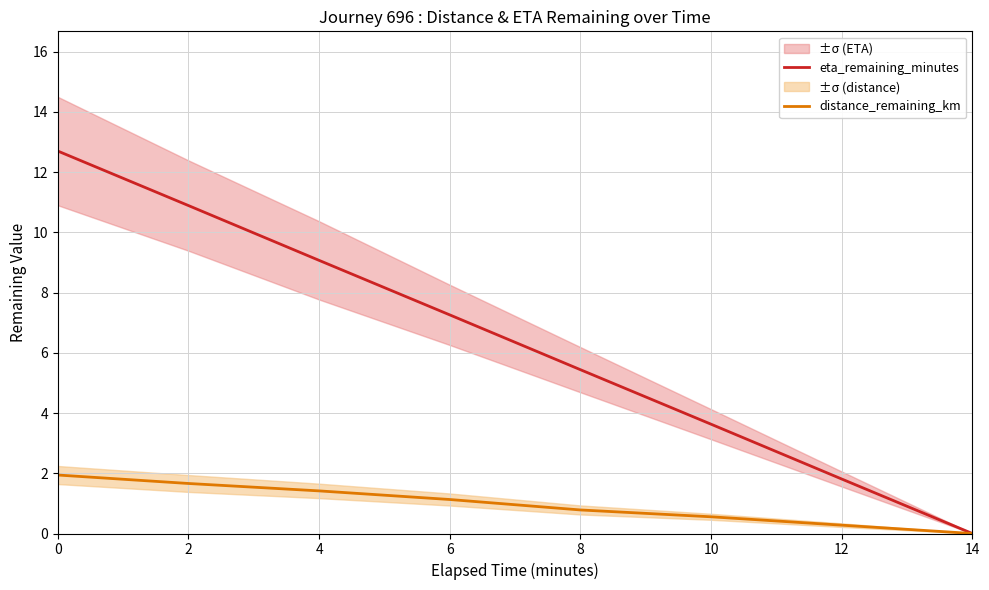

Which series changed the most between 6 and 10?

eta_remaining_minutes